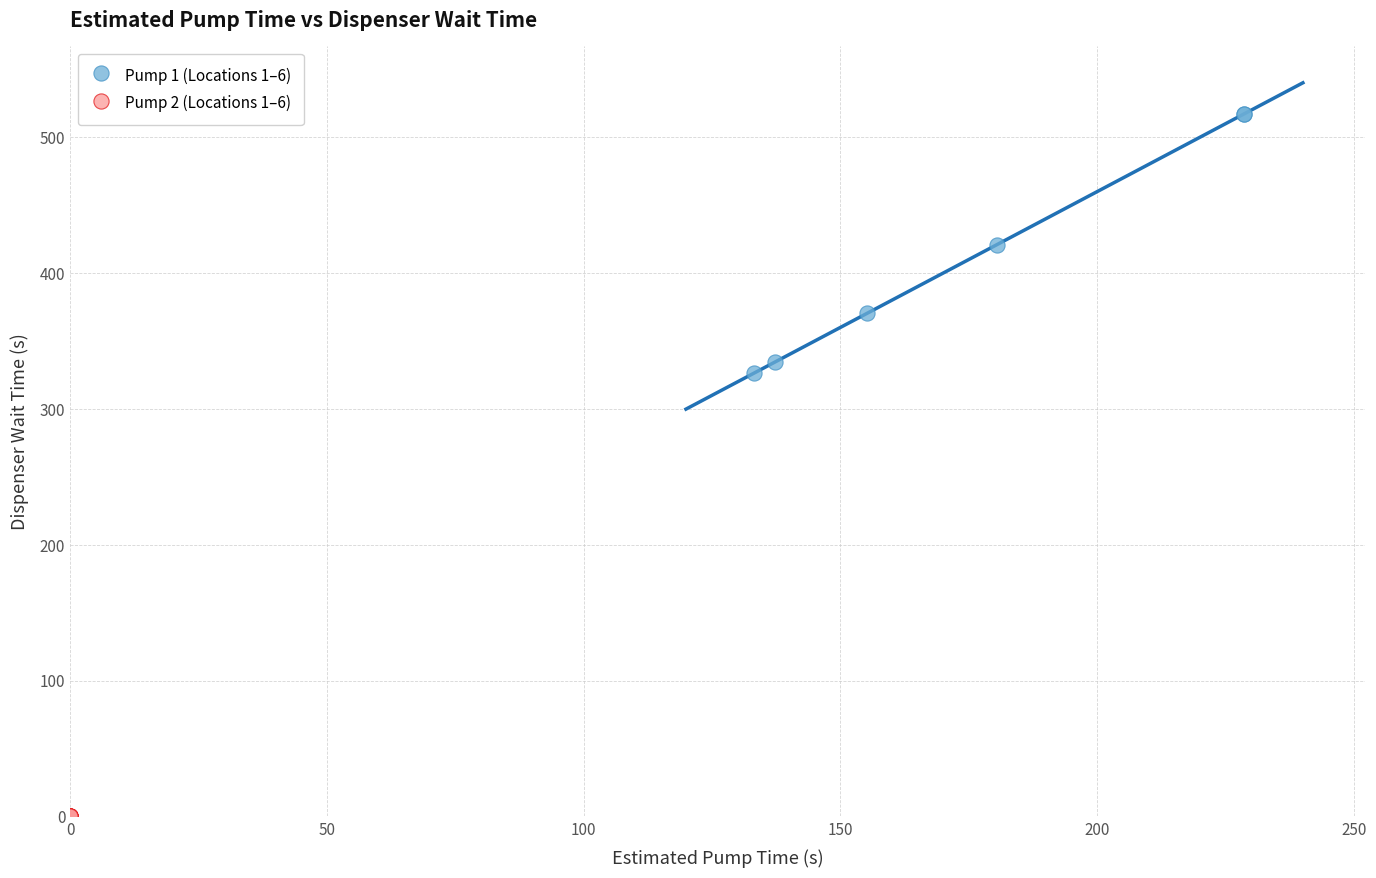

Which series contains the highest Y value?

Pump 1 (Locations 1–6)